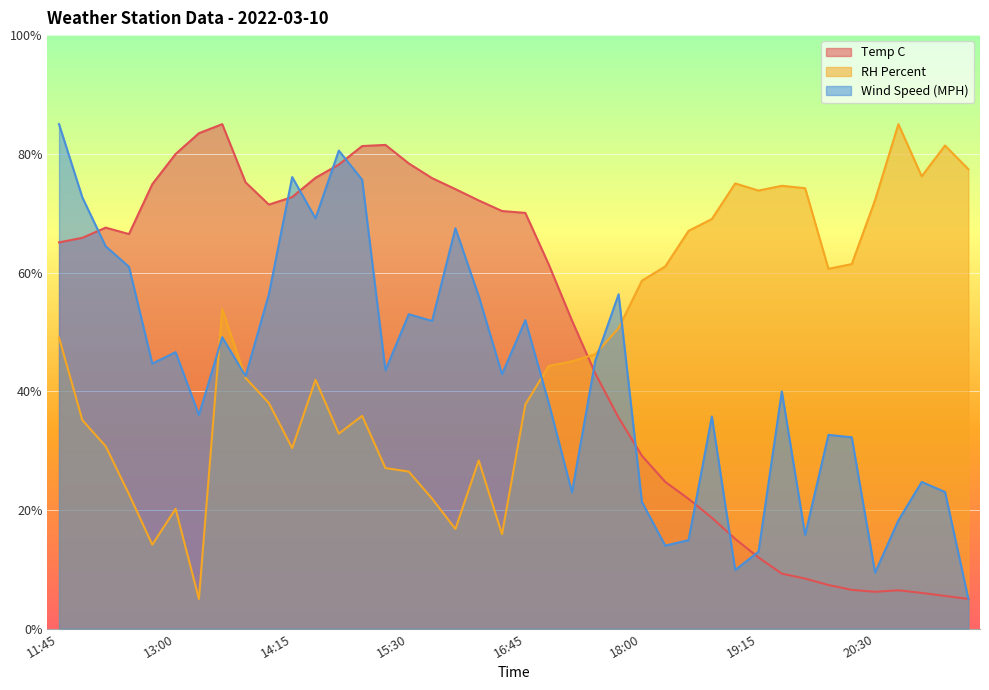

Which series has the largest total across all categories?

Temp C